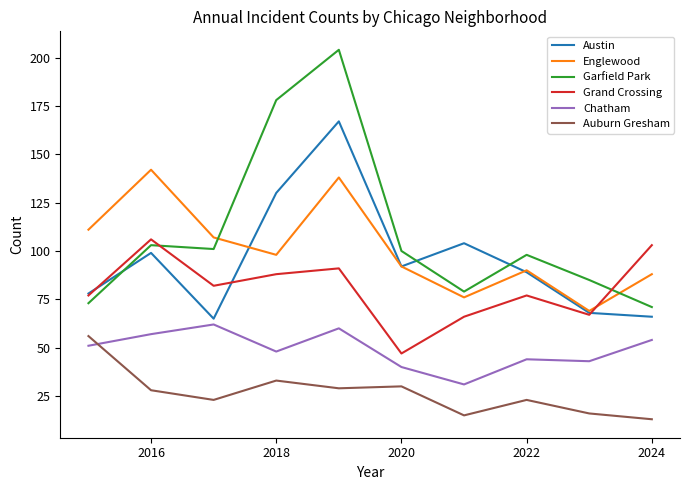

True or false: Chatham and Grand Crossing intersect in this chart.

False